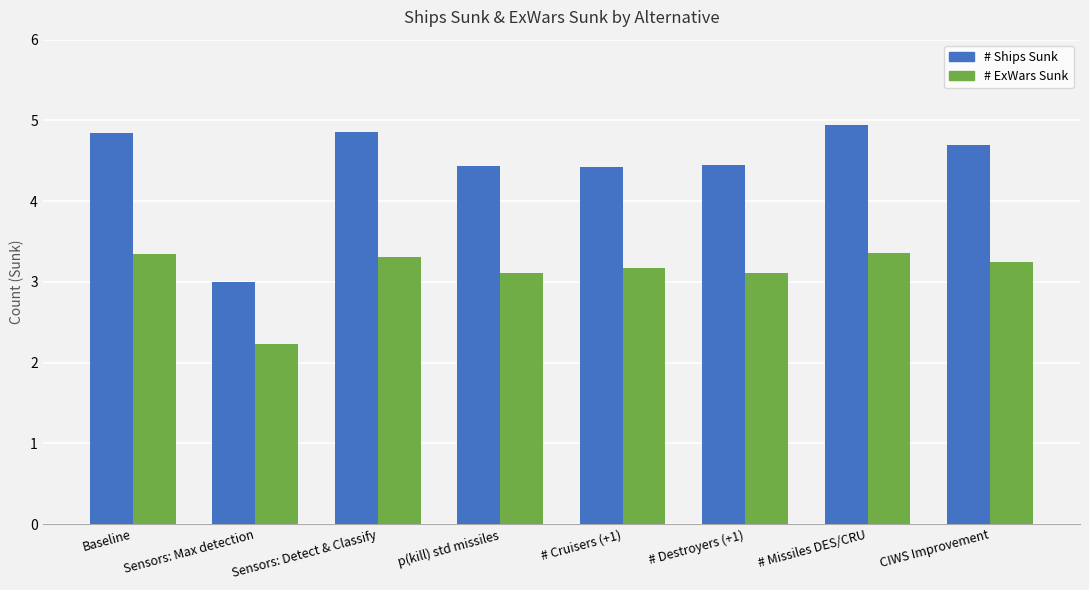

At which label does # ExWars Sunk first exceed 3?

Baseline